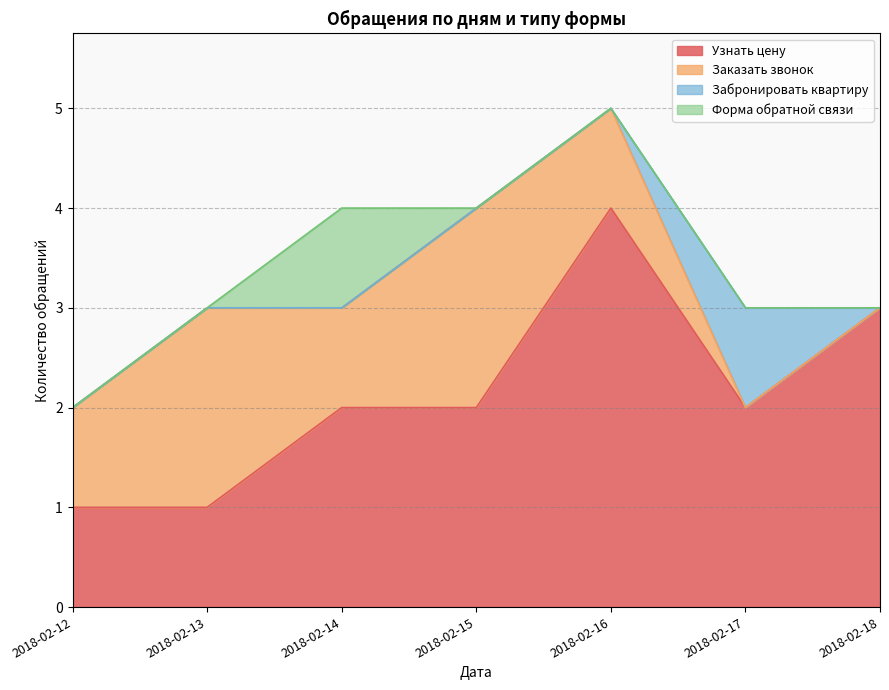

The value of Узнать цену at 2018-02-16 is 6. True or false?

False